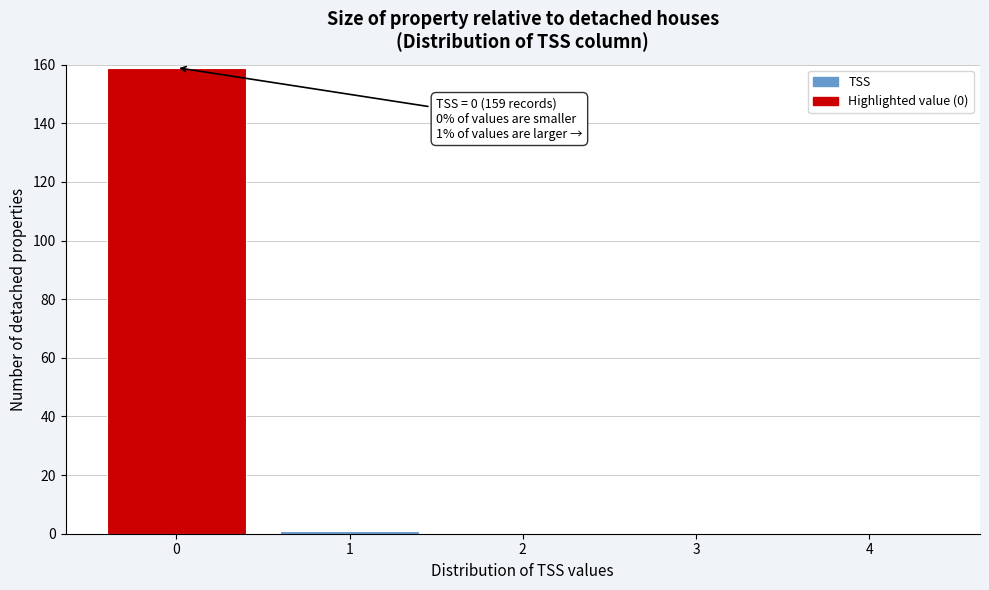

Which range on the x-axis has the tallest bar?

-0.5 to 0.5